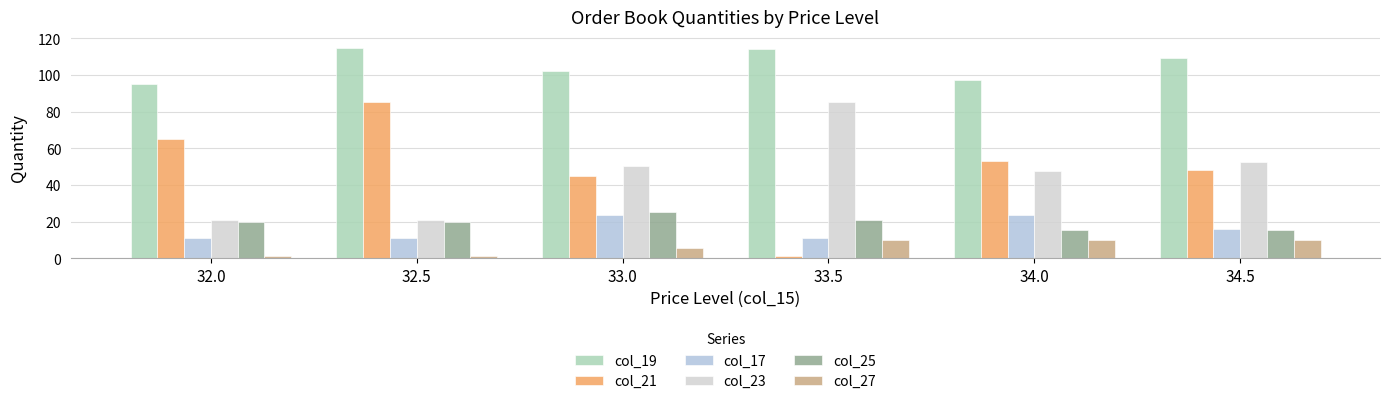

What is the sum of the col_17 values at 34.5 and 33.0?

39.5